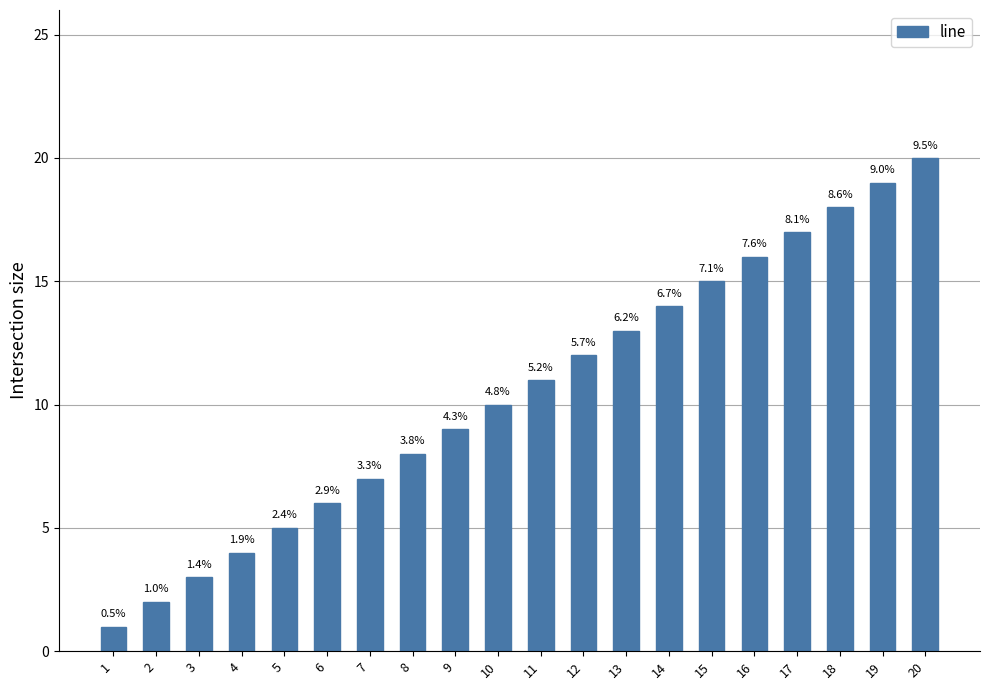

List the labels in order of value, largest first.

20, 19, 18, 17, 16, 15, 14, 13, 12, 11, 10, 9, 8, 7, 6, 5, 4, 3, 2, 1